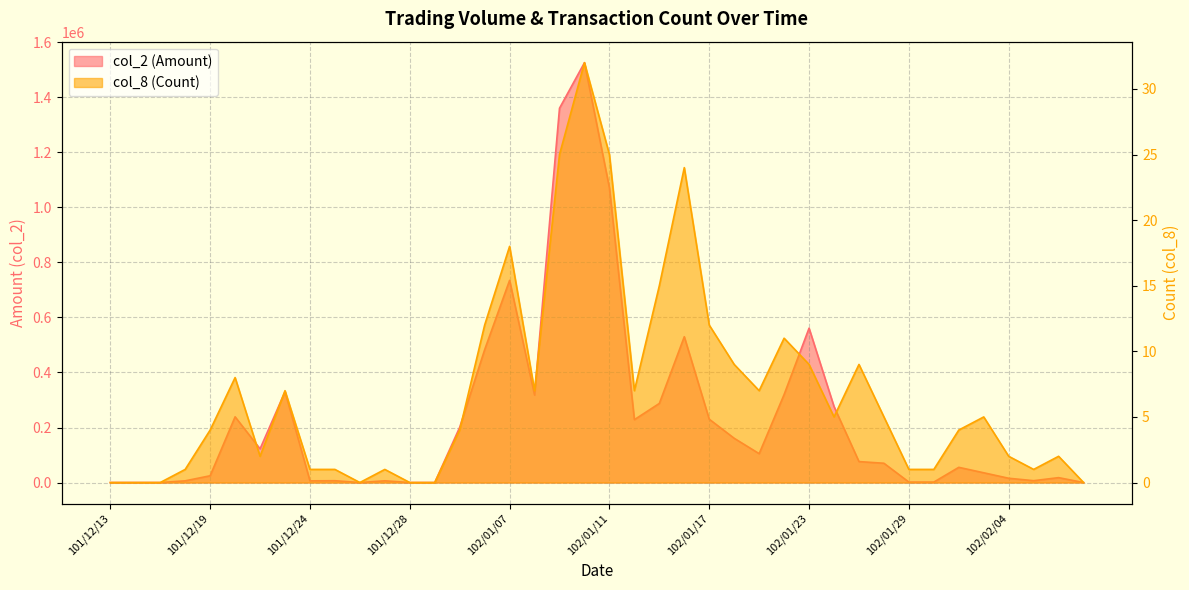

What is the sum of all col_2 (Amount) values?

9414340